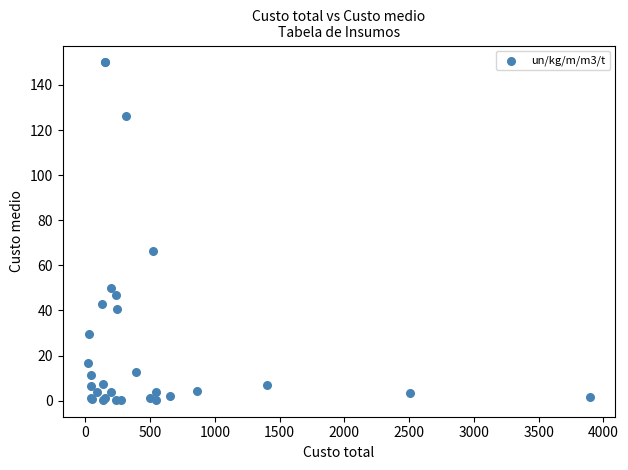

What Y value in the scatter plot is closest to 75?

66.4